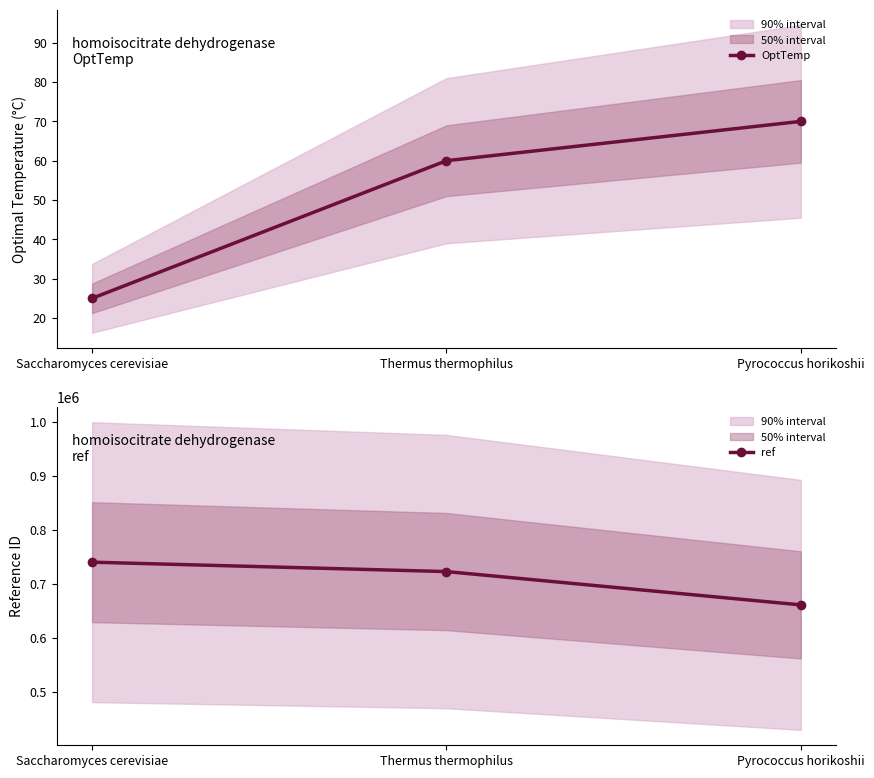

Reading left to right, what are all the values shown in this chart?

OptTemp: 25	60	70
ref: 739958	722569	660907